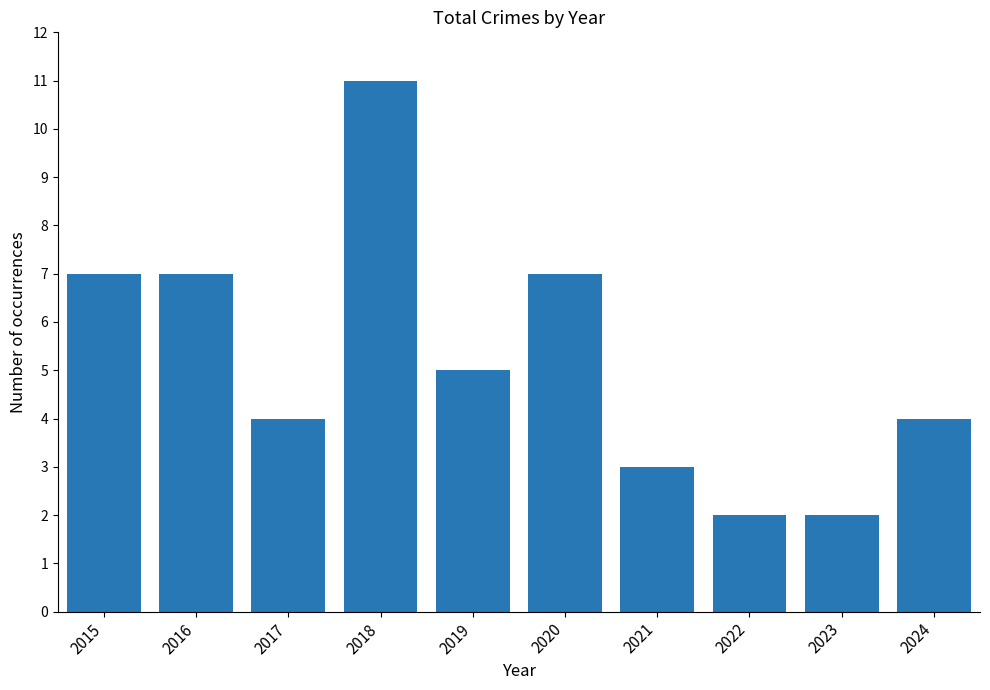

Reading left to right, list all the values displayed in this chart.

7	7	4	11	5	7	3	2	2	4